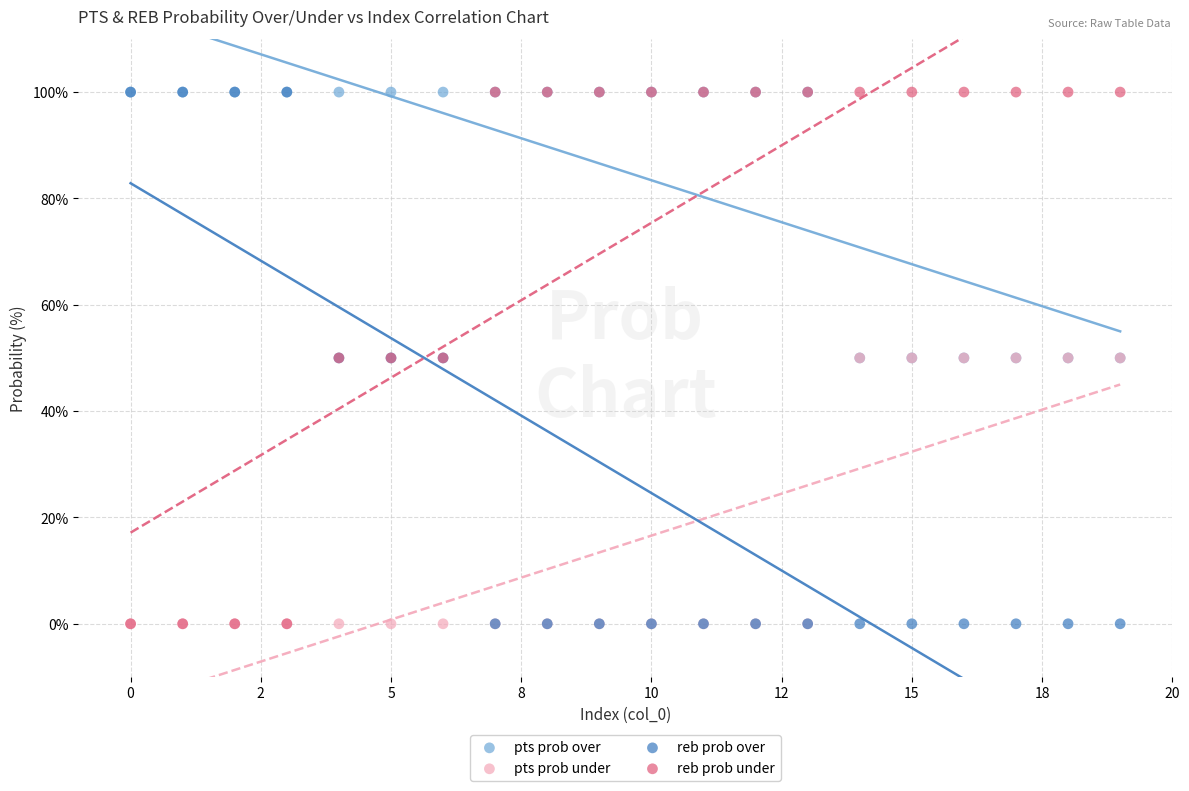

What are all the series names shown in the legend?

pts prob over, pts prob under, reb prob over, reb prob under